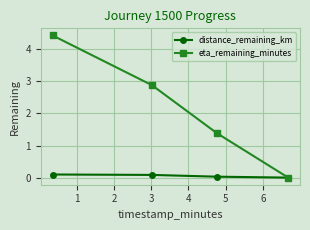

Which series has the largest total across all categories?

eta_remaining_minutes